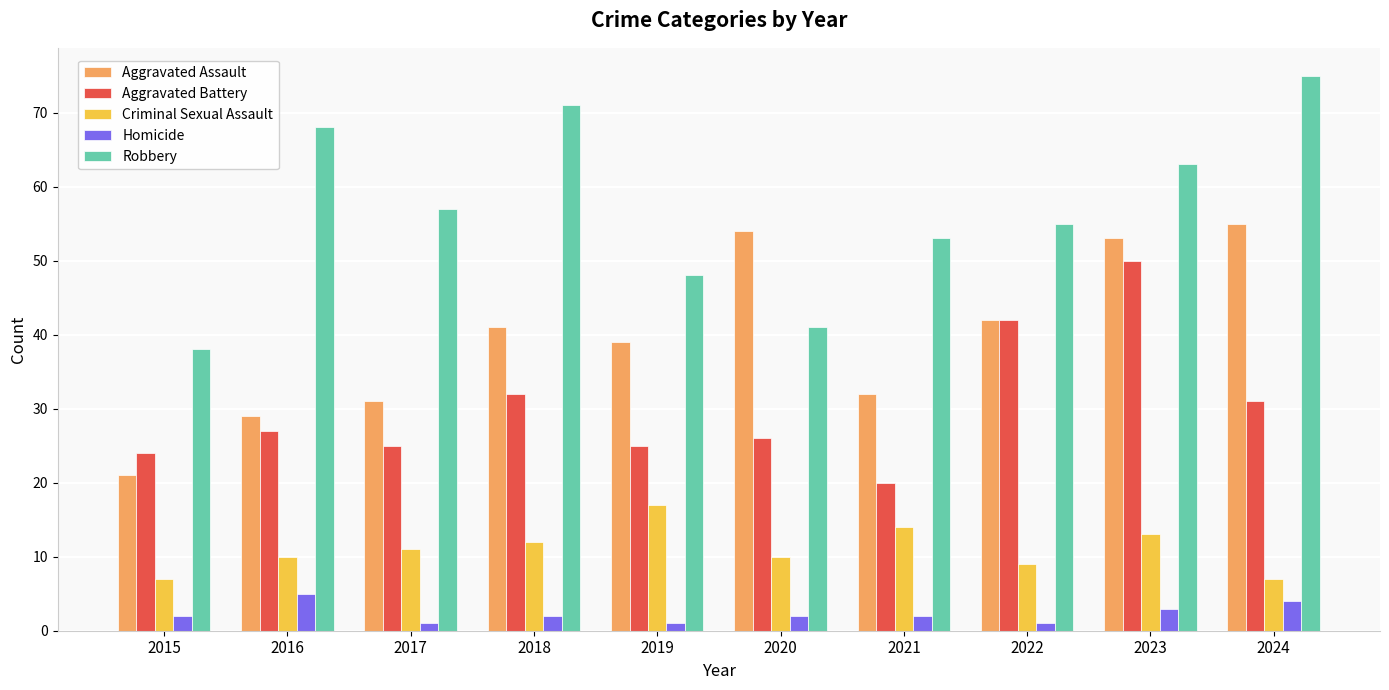

At which label is Aggravated Battery closest to 35?

2018